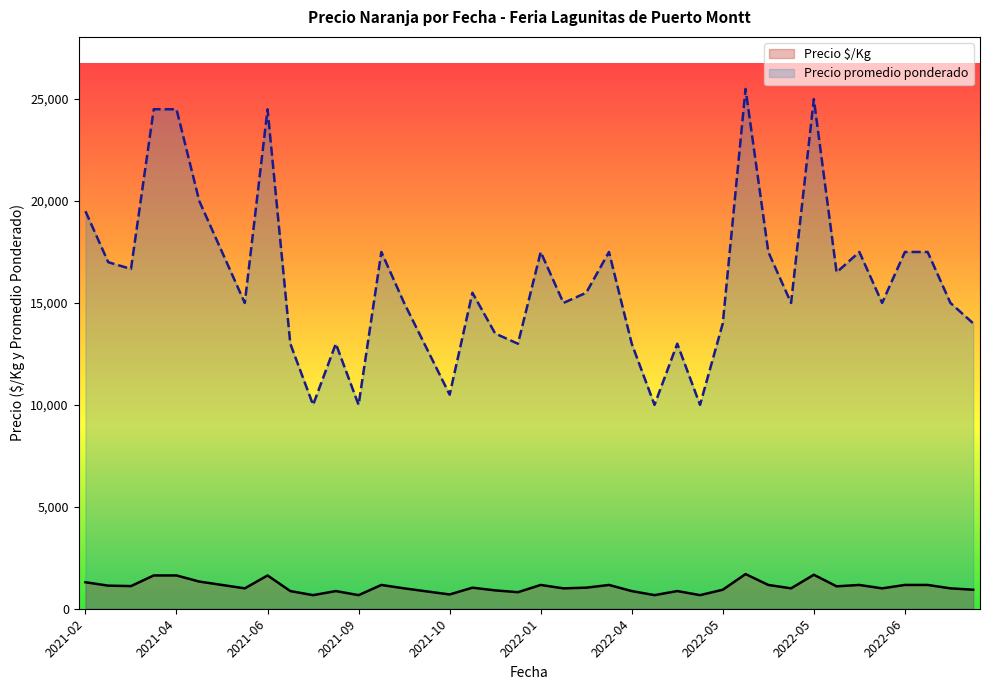

Rank the series at 2021-10 from lowest to highest value.

Precio $/Kg, Precio promedio ponderado